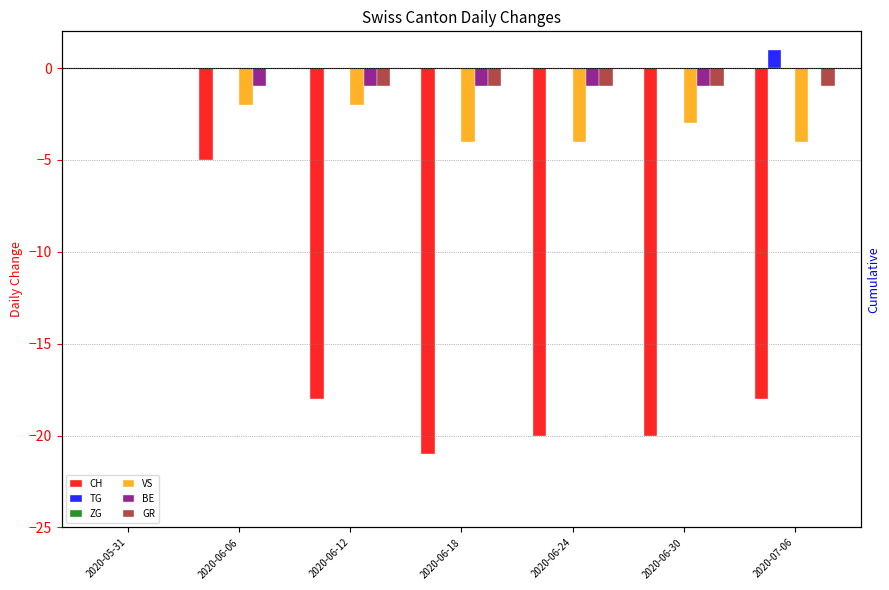

List the series in order of their peak value, lowest first.

CH, ZG, VS, BE, GR, TG